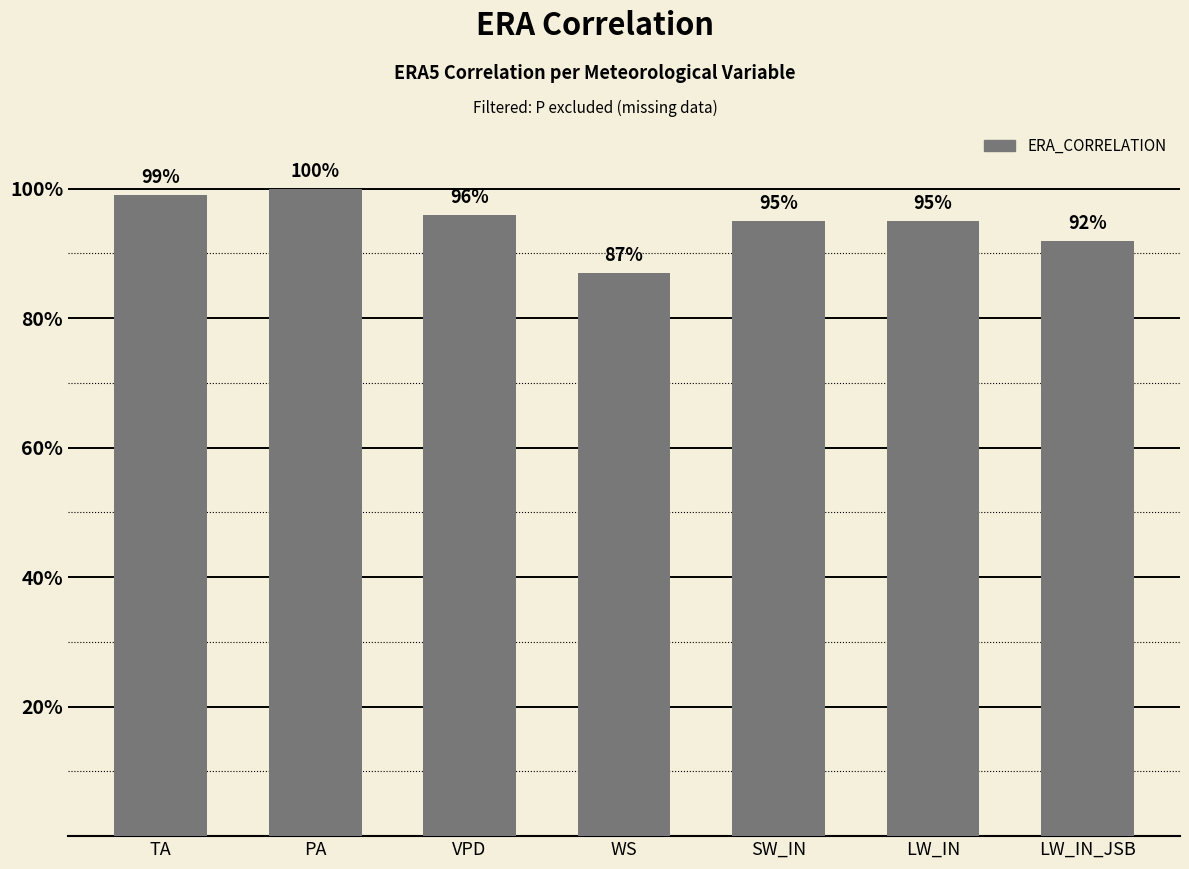

Are the bars grouped side by side (vs. stacked)?

No